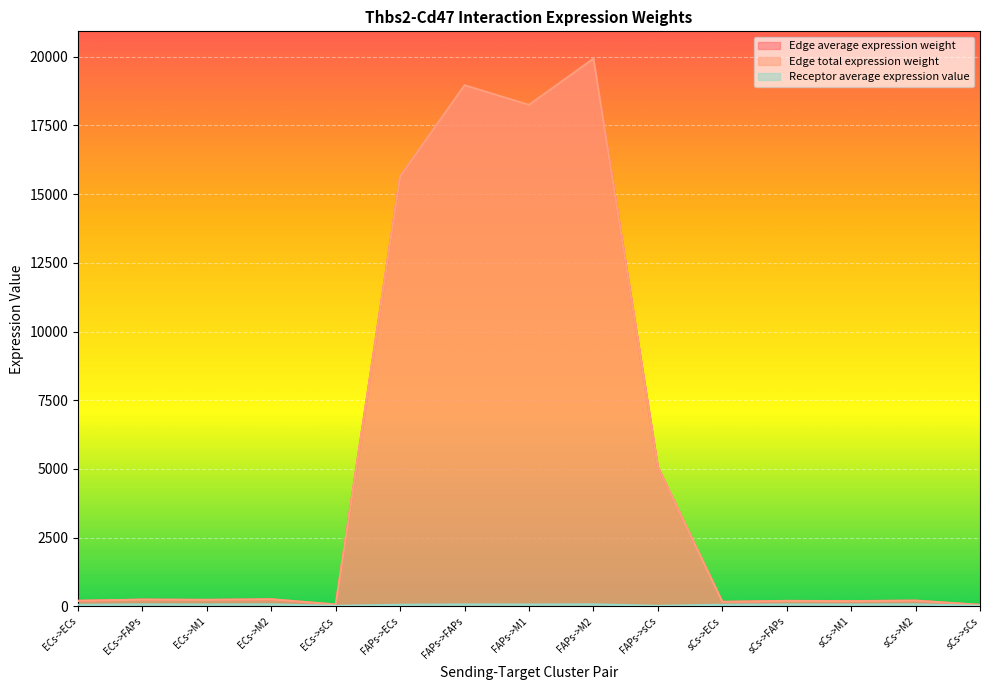

Which series has the largest total across all categories?

Edge average expression weight